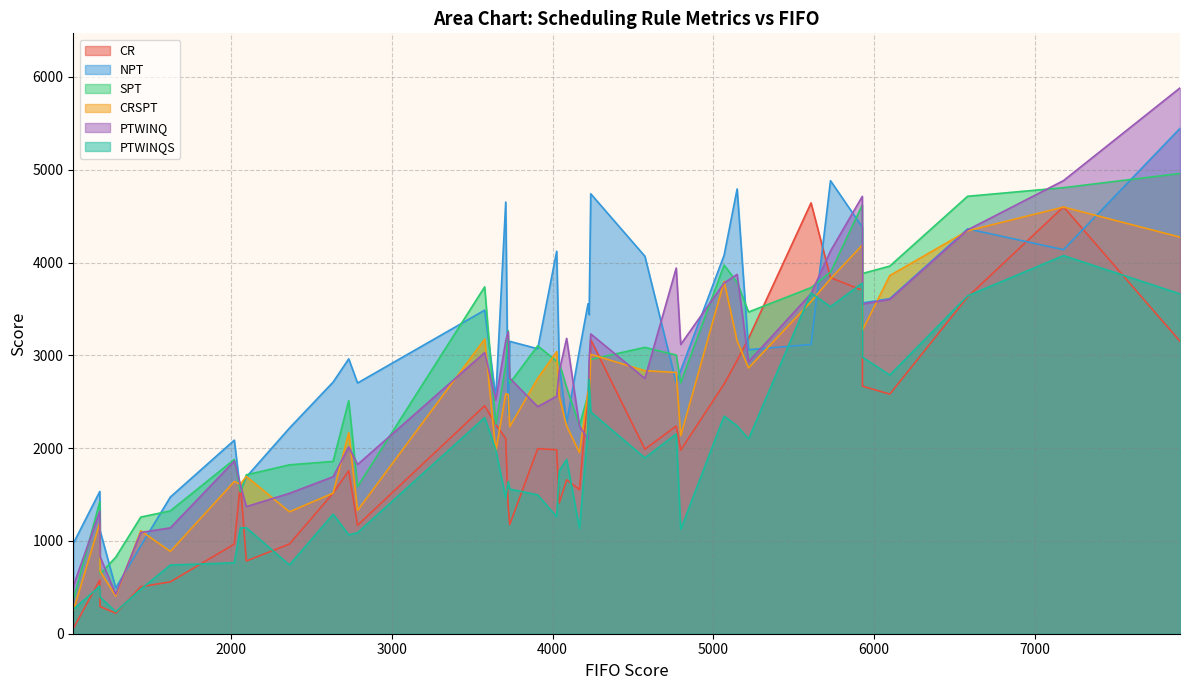

What are all the series names shown in the legend?

CR, NPT, SPT, CRSPT, PTWINQ, PTWINQS